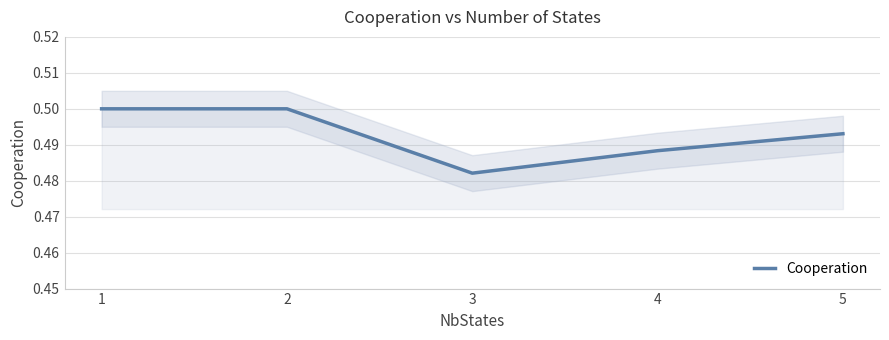

Between 4 and 3, which is larger?

4